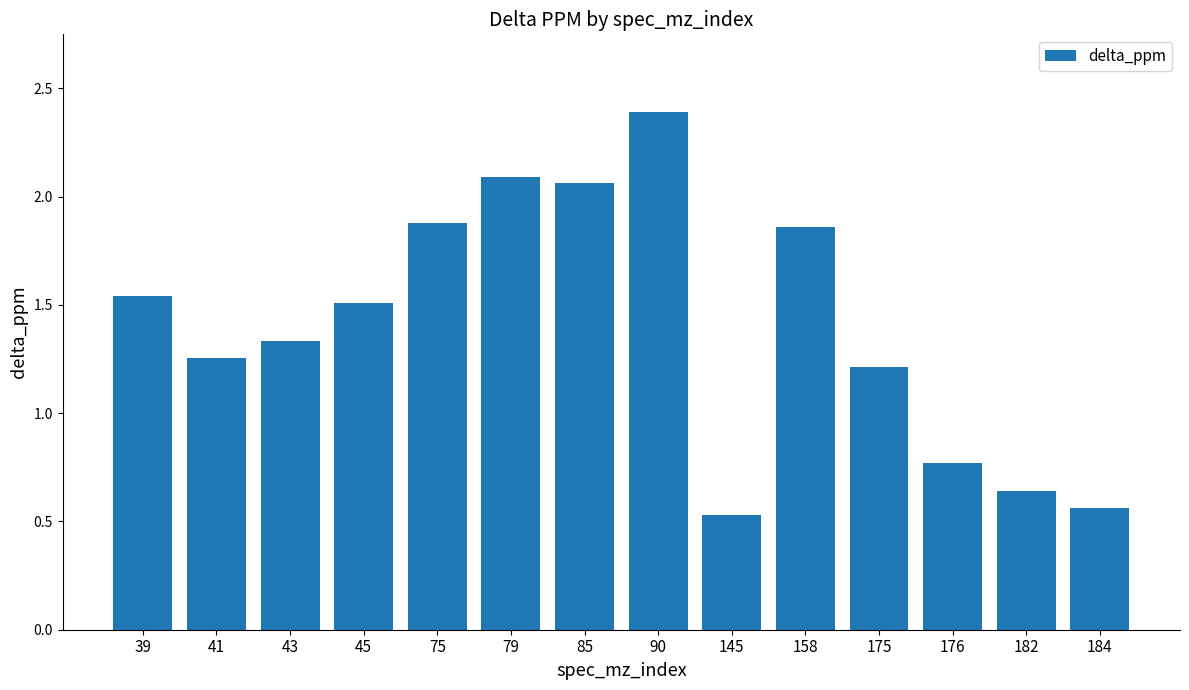

Which category has the lowest value across all series?

145